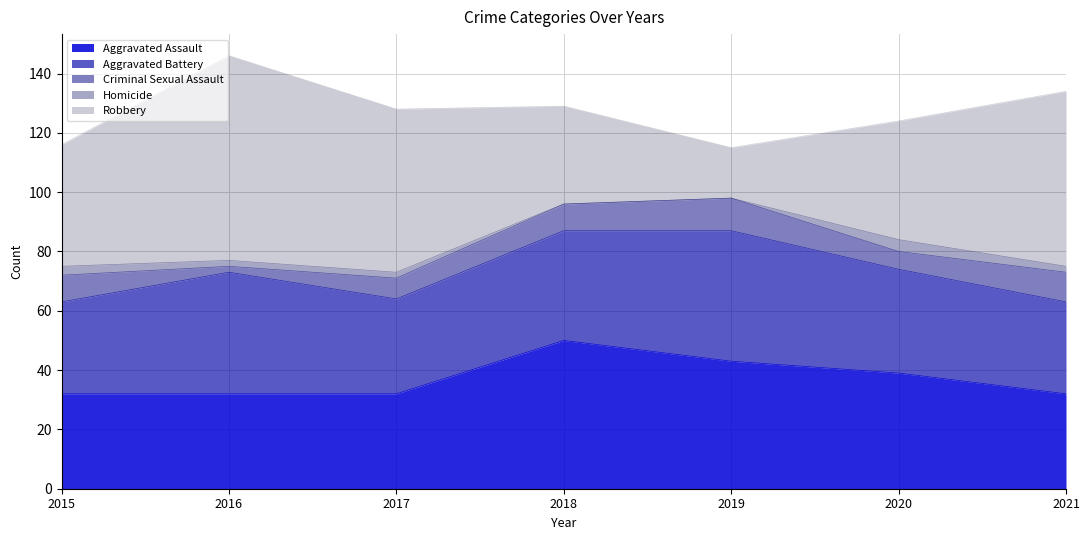

At which label does Criminal Sexual Assault first exceed 9?

2019